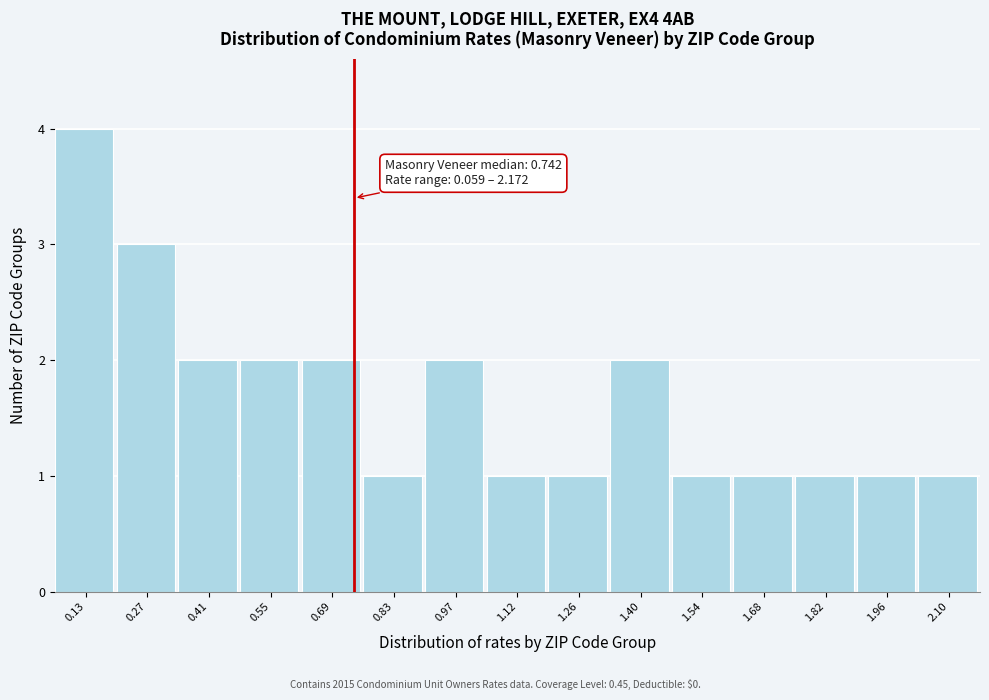

Which range on the x-axis has the tallest bar?

0.06 to 0.20